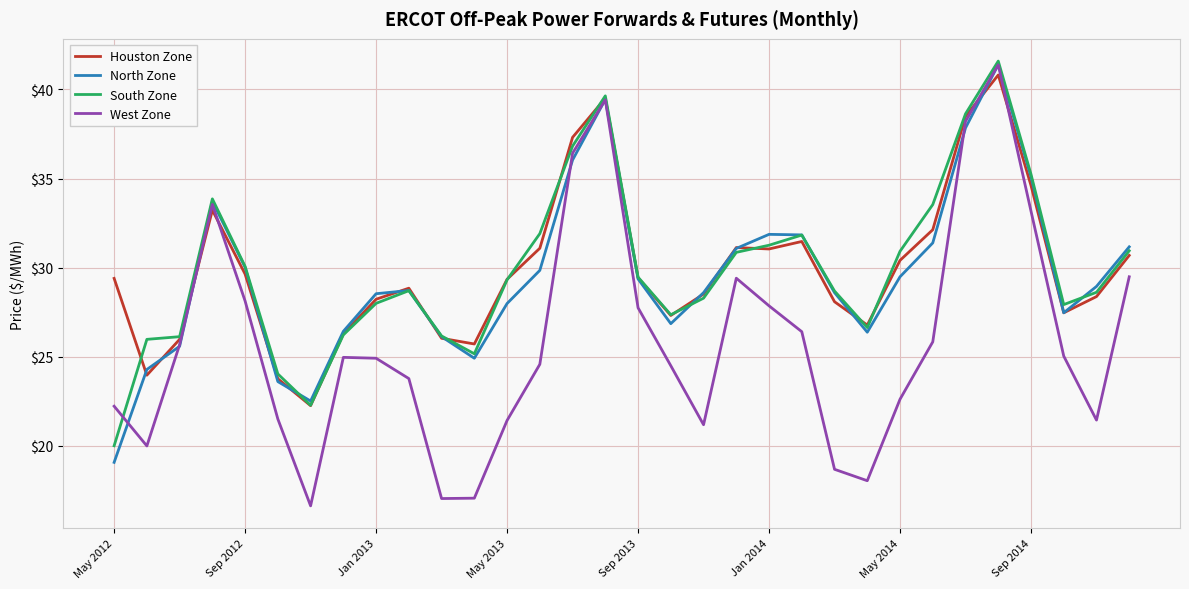

What is the highest value of the North Zone series?

41.4